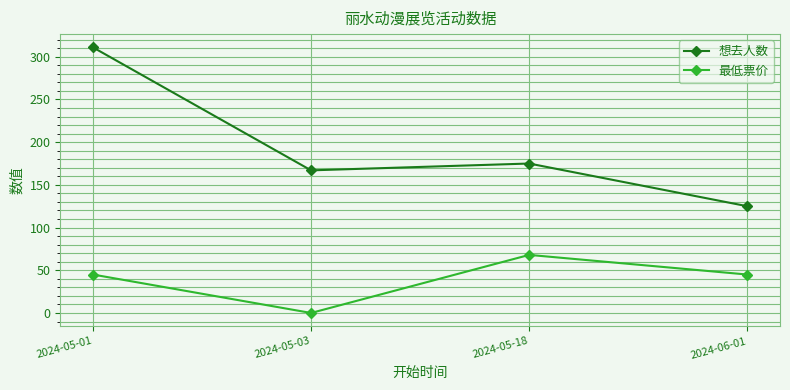

Rank the series at 2024-05-01 from highest to lowest value.

想去人数, 最低票价